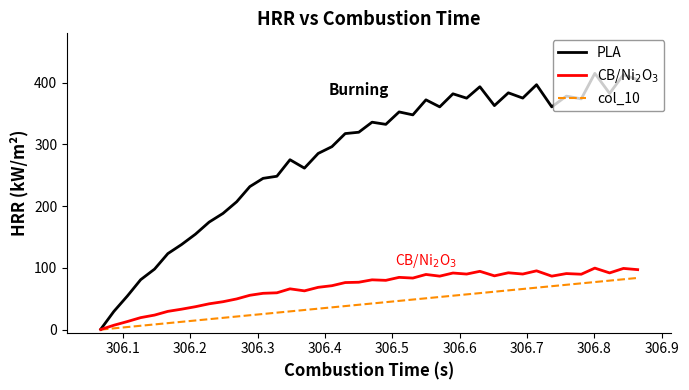

Which series has the widest spread of values?

PLA